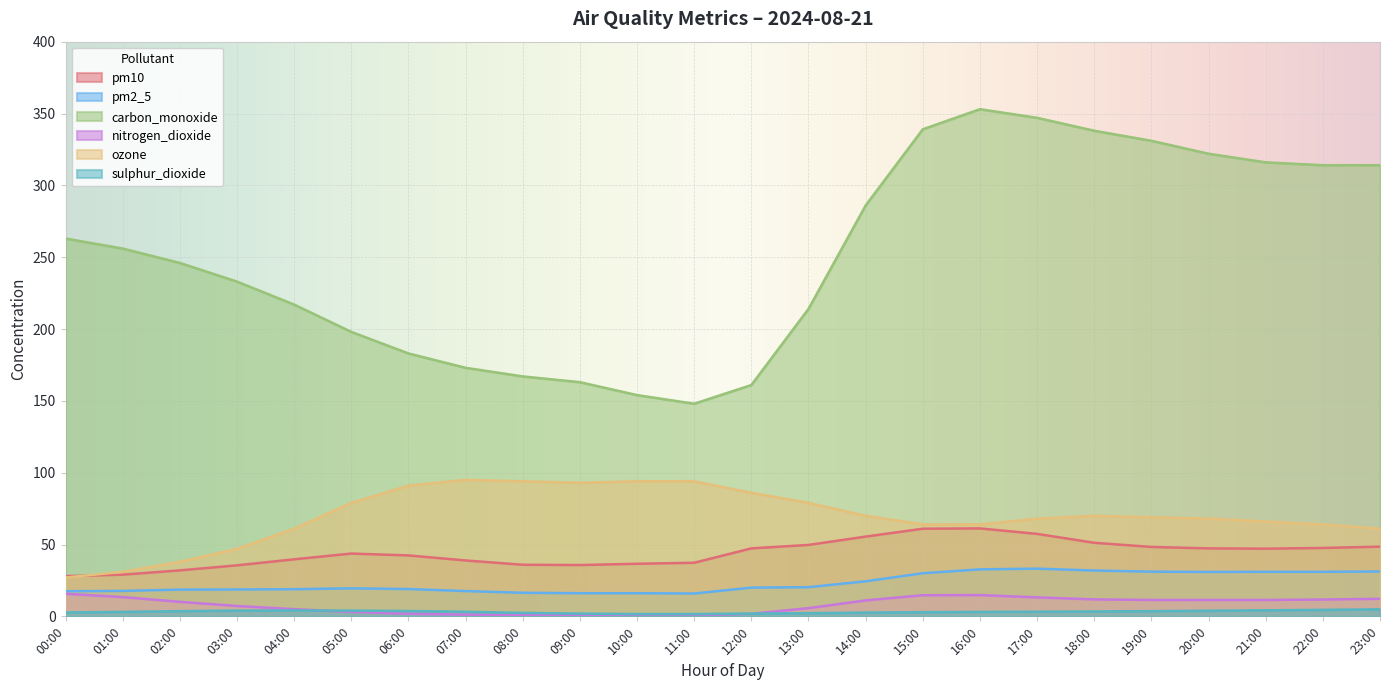

True or false: nitrogen_dioxide and ozone cross at least once.

False